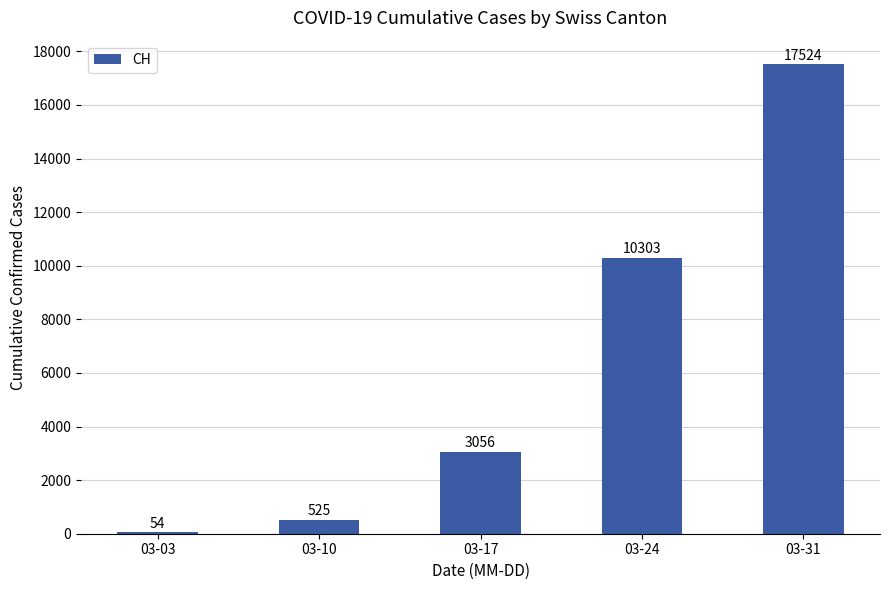

Reading right to left, list all the values displayed in this chart.

03-31=17524	03-24=10303	03-17=3056	03-10=525	03-03=54